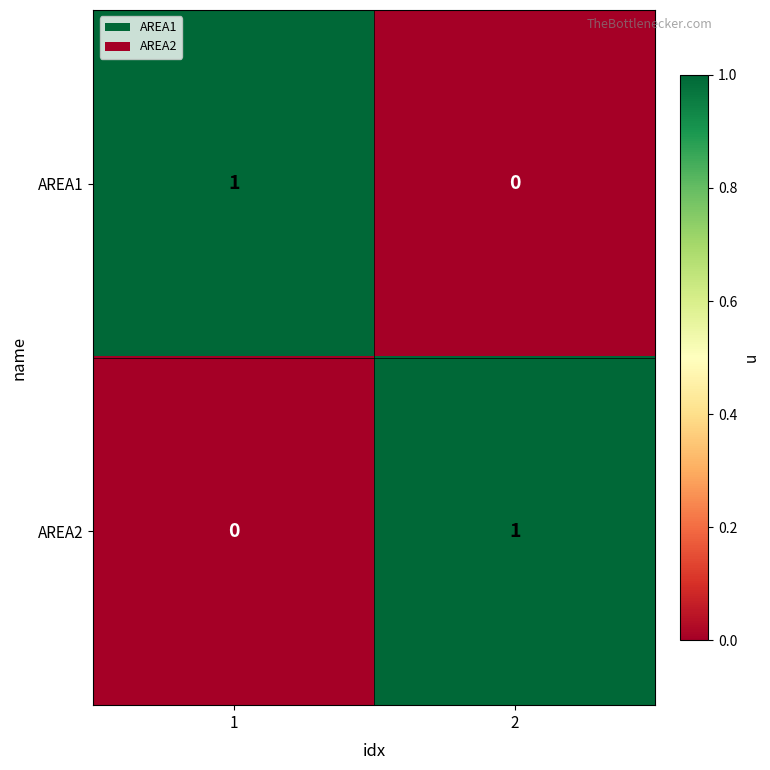

Is it true that AREA2 equals -1 at 1?

False